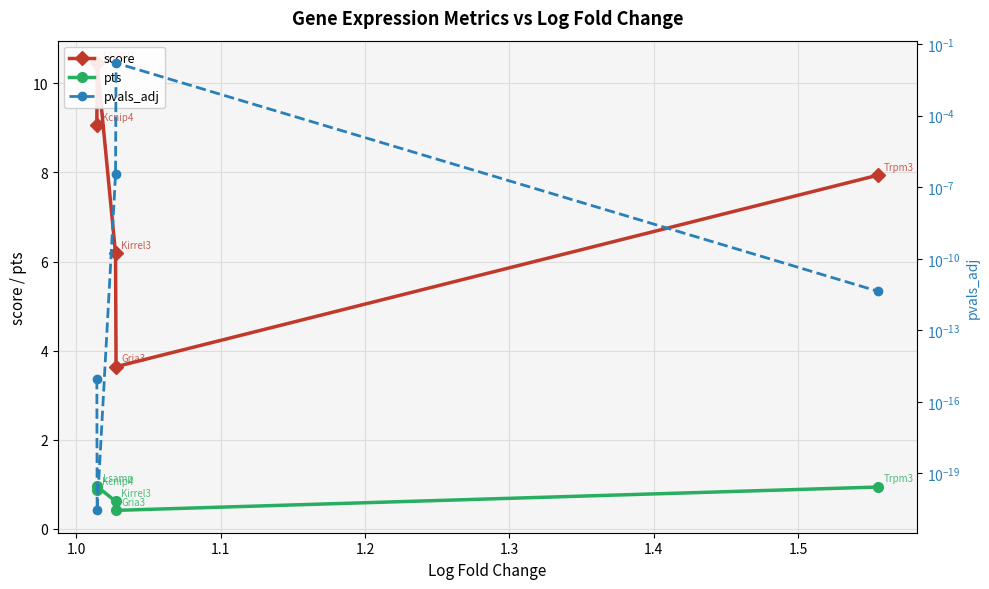

What is the sum of all pts values?

3.8